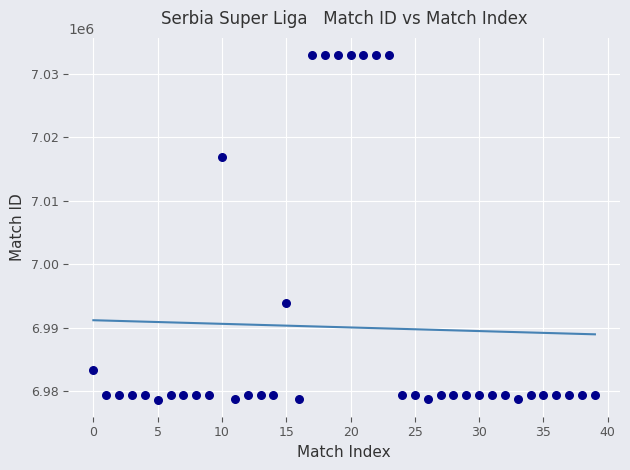

What is the range of Y values (max minus min)?

54183